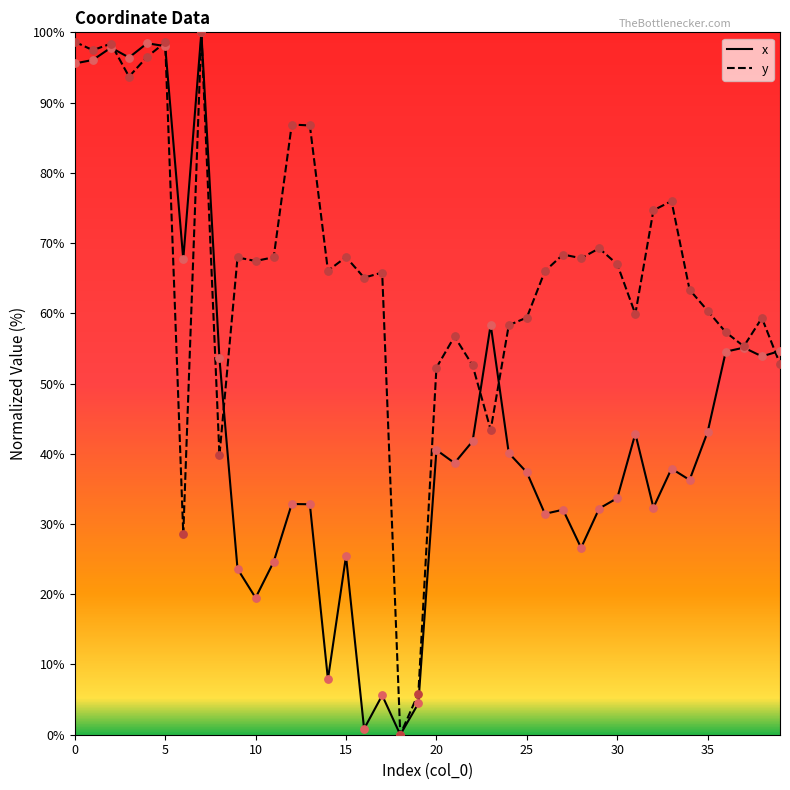

List the series in order of their overall mean, highest first.

y, x